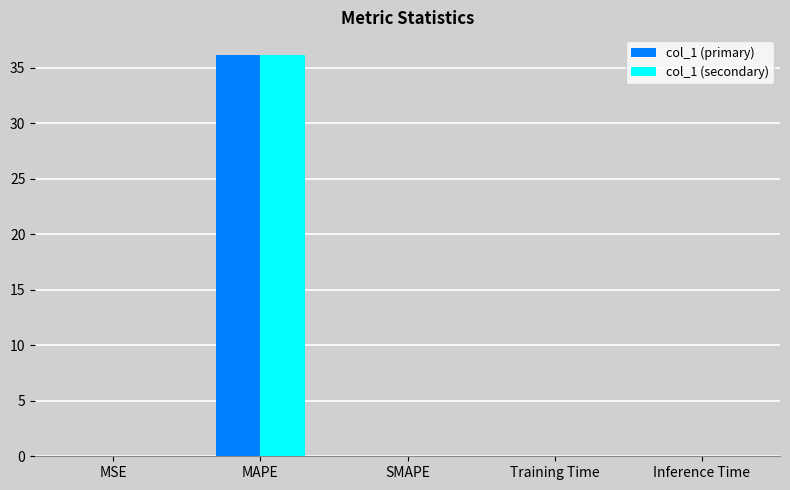

Are the bars horizontal?

No